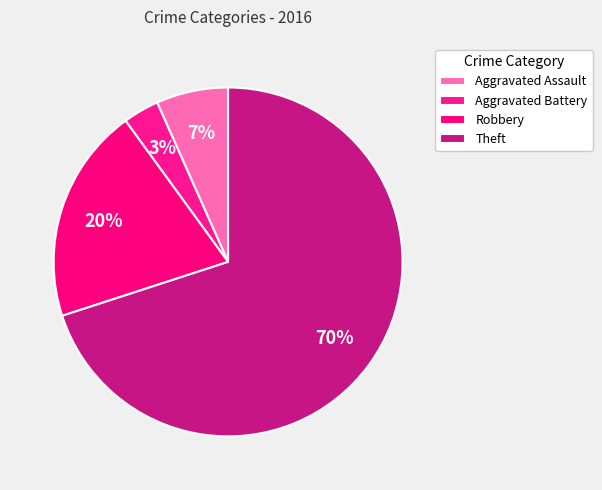

How many slices are in this pie chart?

4